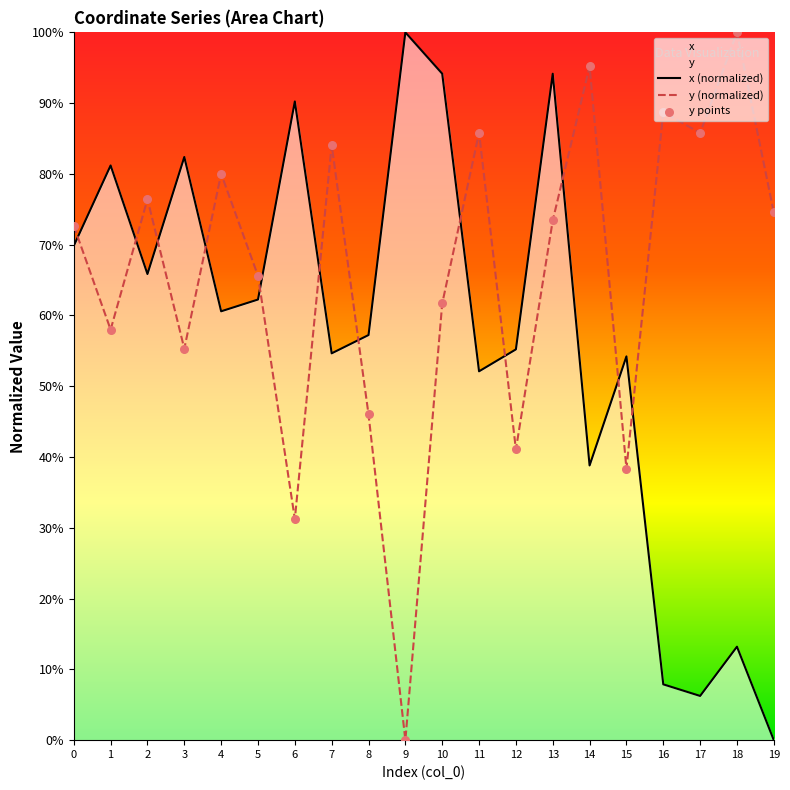

What is the total value across all series at 19?

74.6